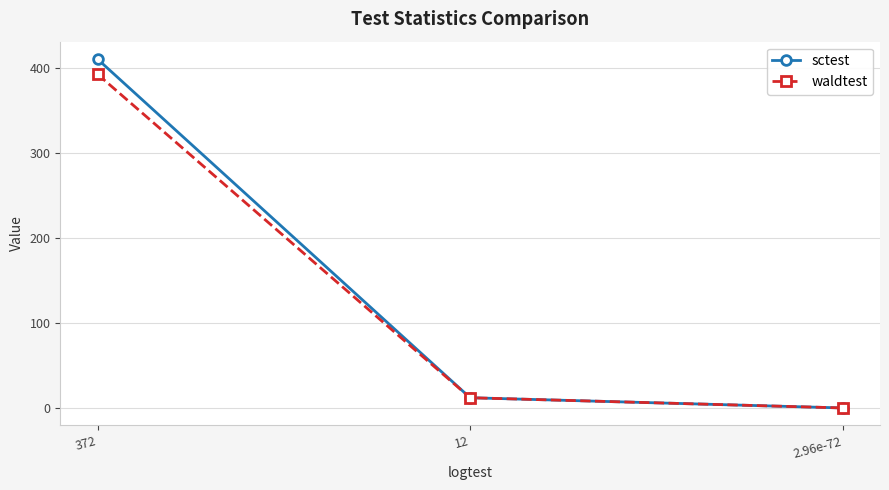

Between 372 and 12, which series saw the biggest shift?

sctest